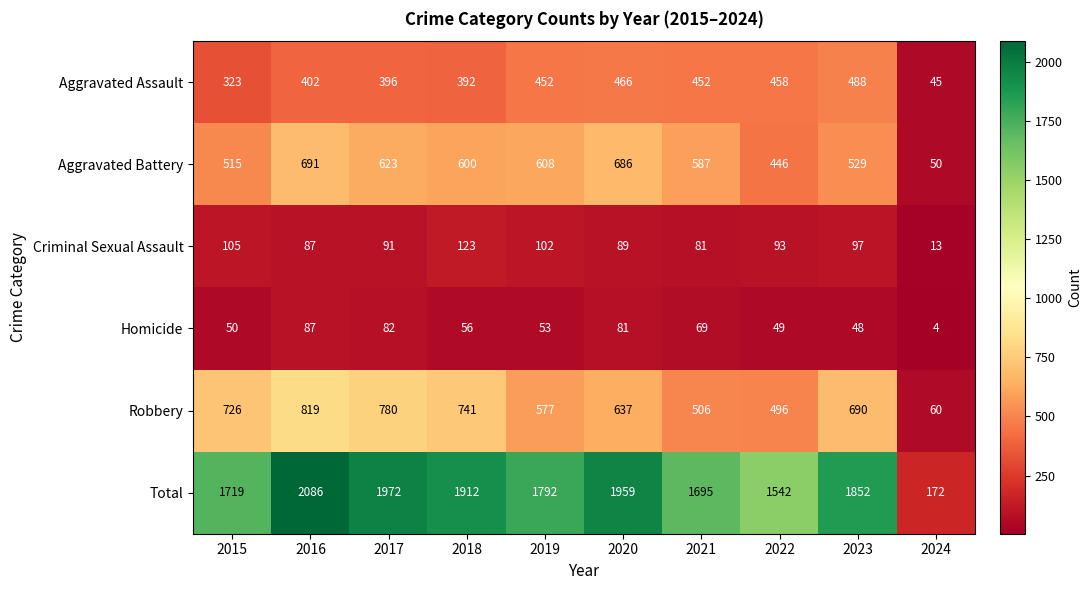

True or false: Homicide has a value of 81 at 2020.

True